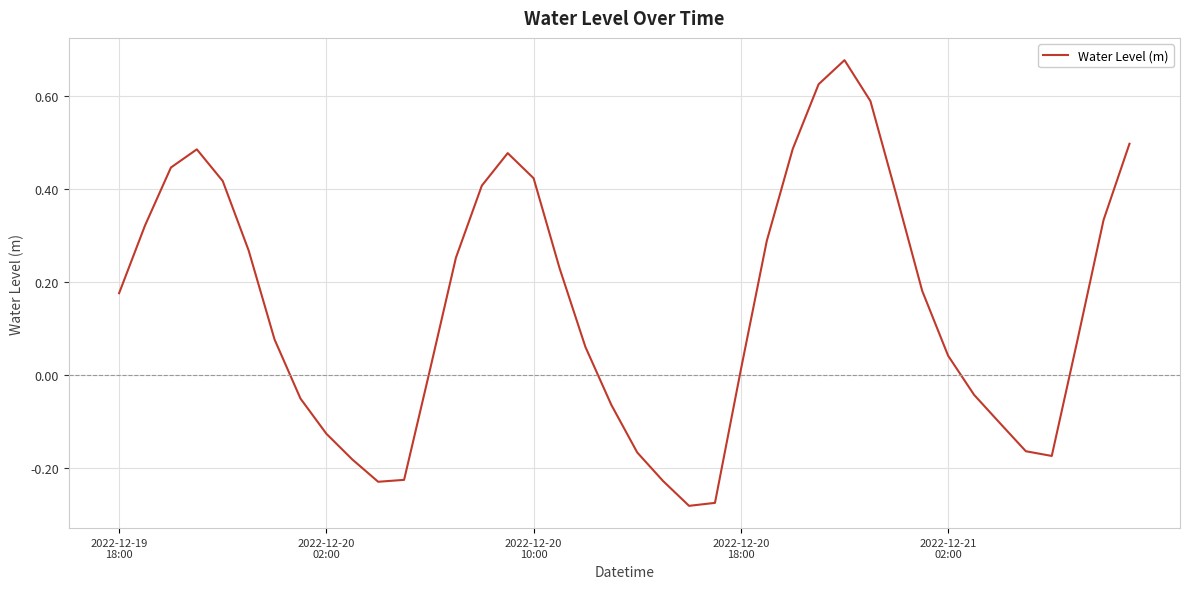

What is the difference between the maximum and minimum values?

1.0